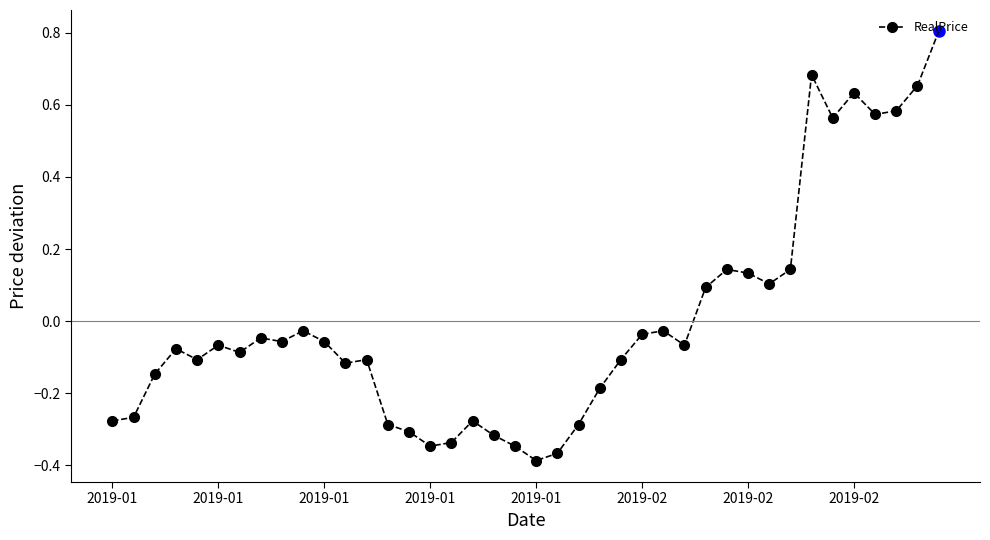

What is the difference between the maximum and minimum values?

1.1